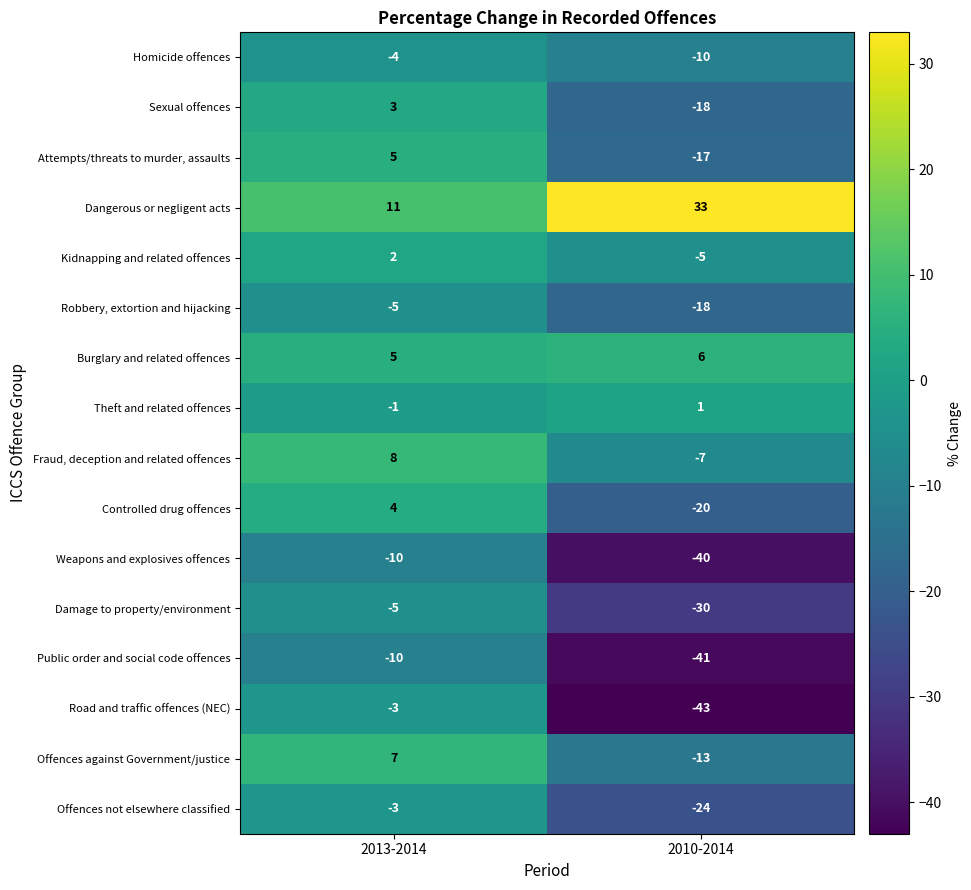

Is the value of Robbery, extortion and hijacking at 2010-2014 greater than the value of Kidnapping and related offences at 2013-2014?

No